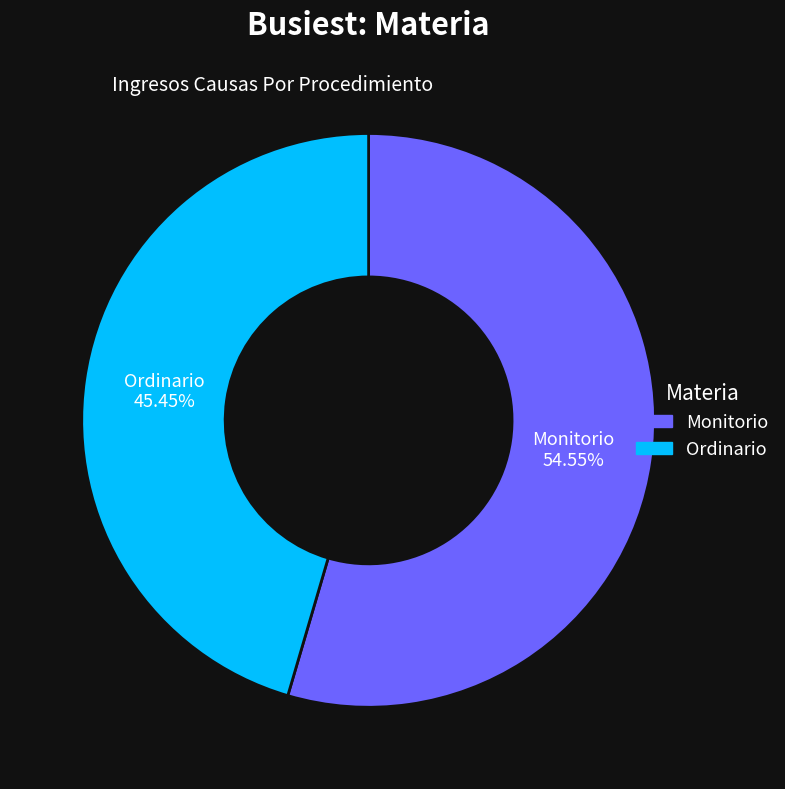

Which category has the smallest portion of the pie?

Ordinario